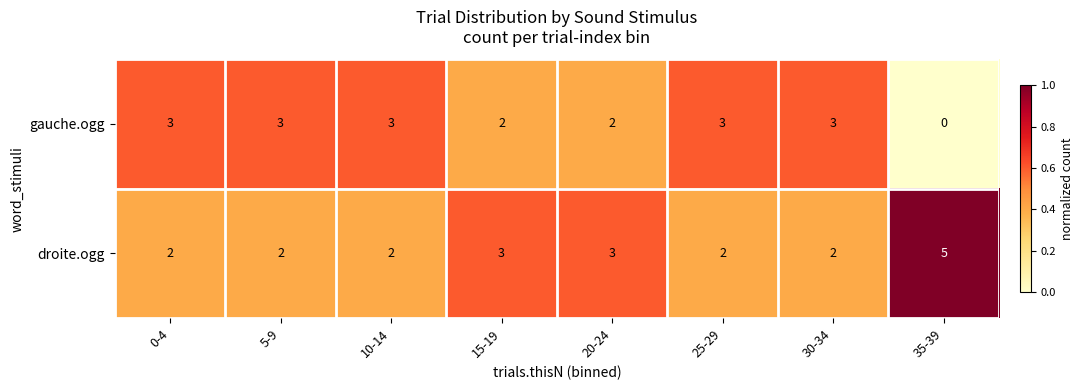

Reading right to left, list all the values displayed in this chart.

gauche.ogg: 35-39=0	30-34=3	25-29=3	20-24=2	15-19=2	10-14=3	5-9=3	0-4=3
droite.ogg: 35-39=5	30-34=2	25-29=2	20-24=3	15-19=3	10-14=2	5-9=2	0-4=2